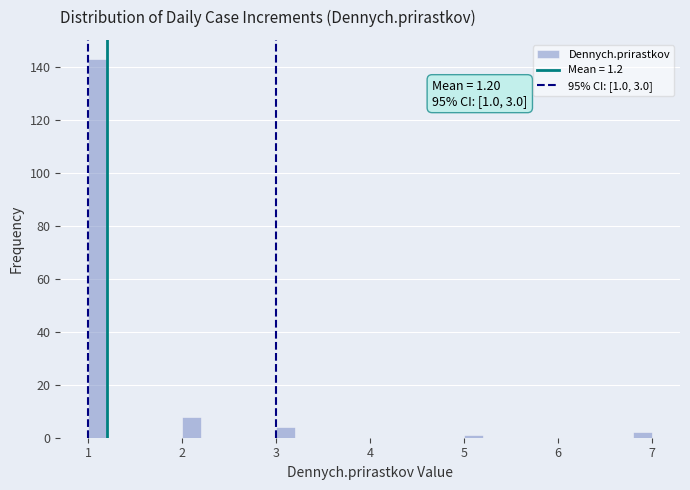

Around what value on the x-axis is the tallest bar? Give the approximate position of its centre, as read against the axis.

1.1